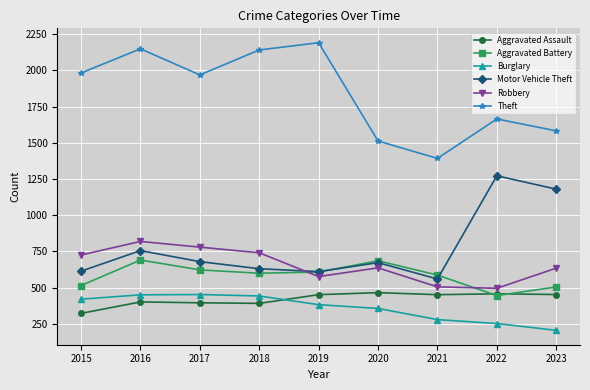

What is the spread (max minus min) of values at 2023?

1376